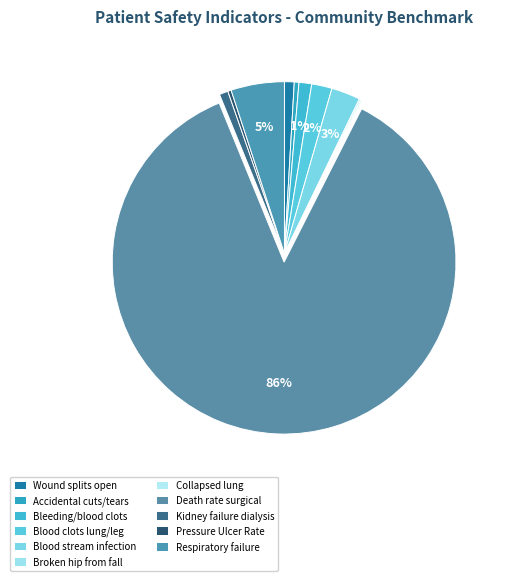

True or false: Accidental cuts/tears accounts for 0% of the total.

True